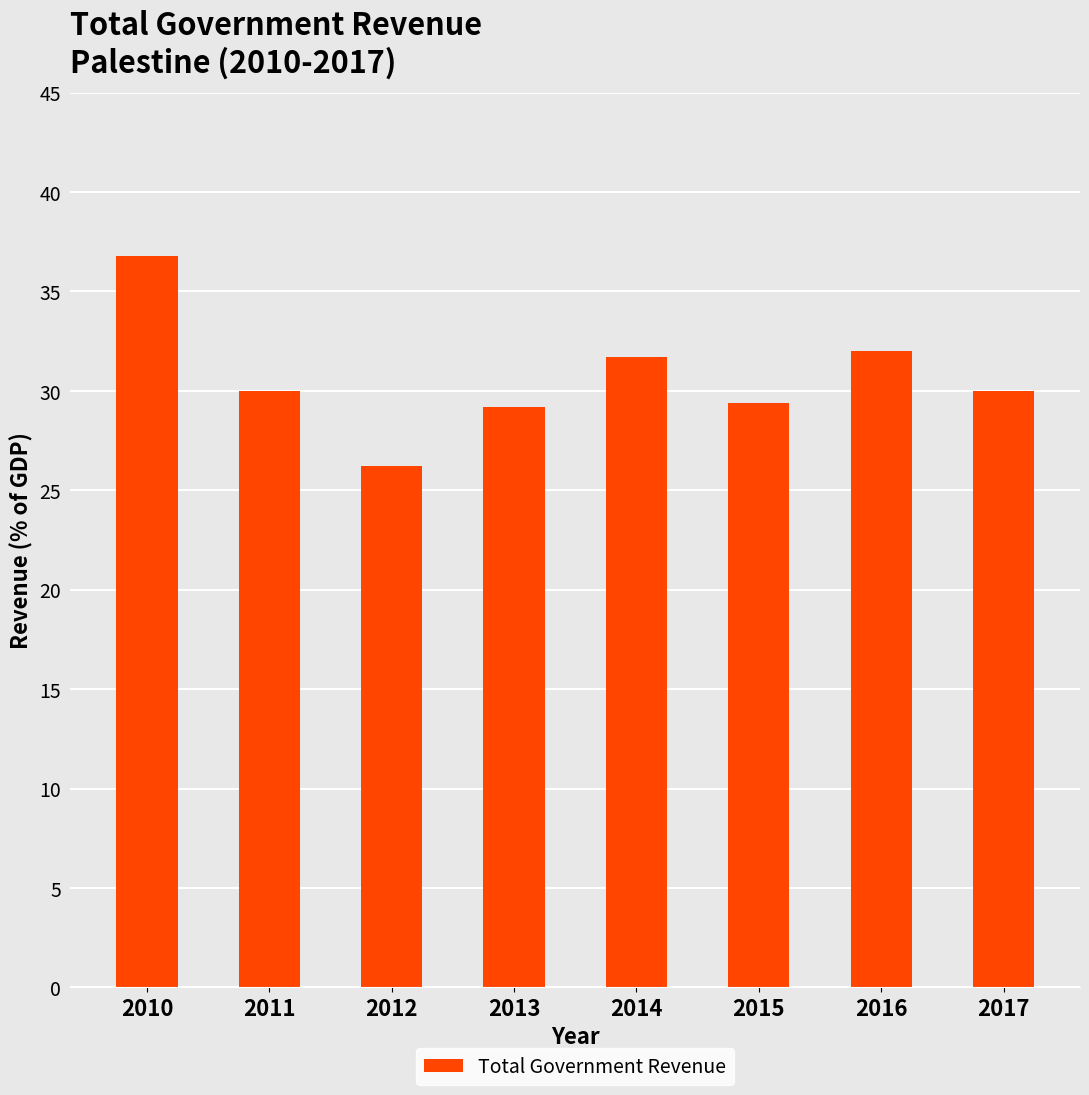

What is the difference between the values at 2017 and 2010?

6.8